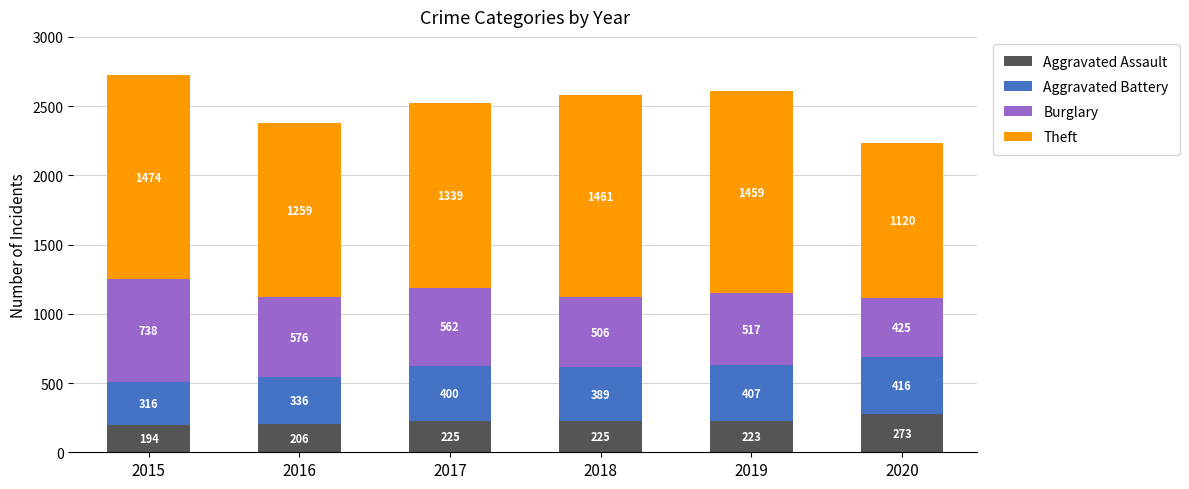

At which category is the sum across all series the highest?

2015